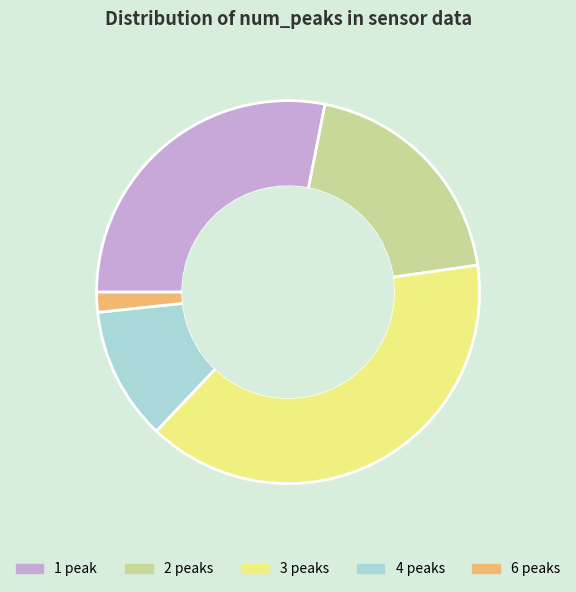

True or false: 4 peaks accounts for 11% of the total.

True